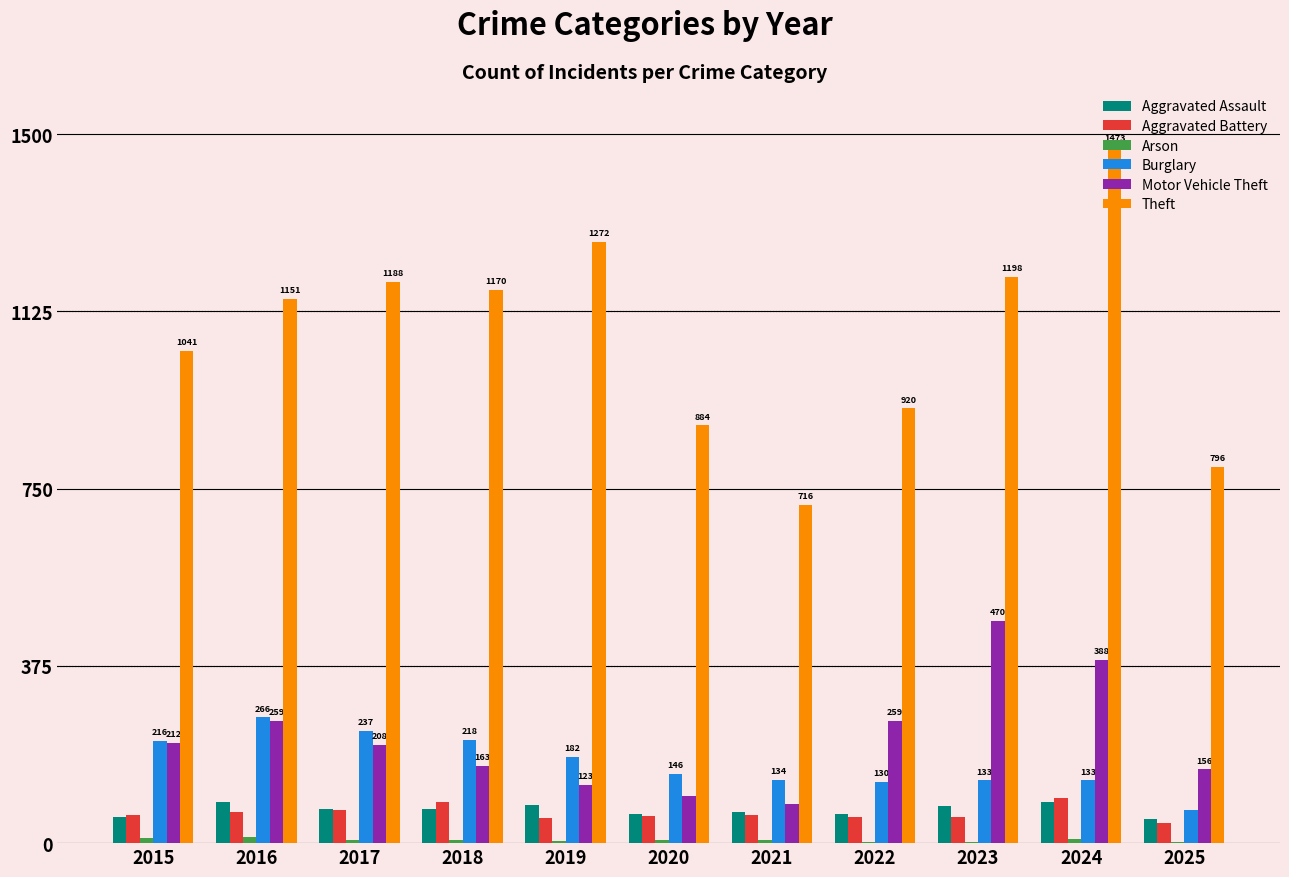

What is the sum of all Aggravated Assault values?

776